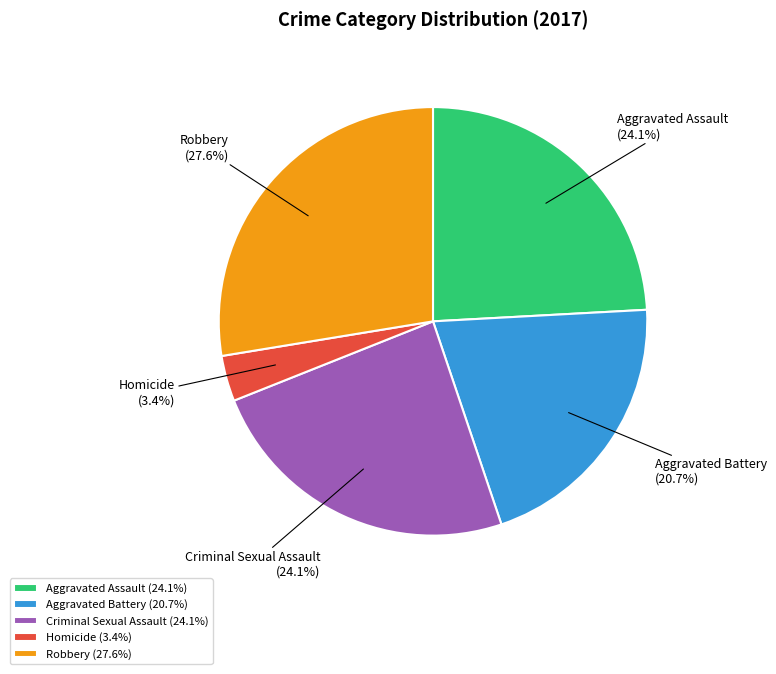

What percentage is the Aggravated Assault slice, to the nearest percent?

24%